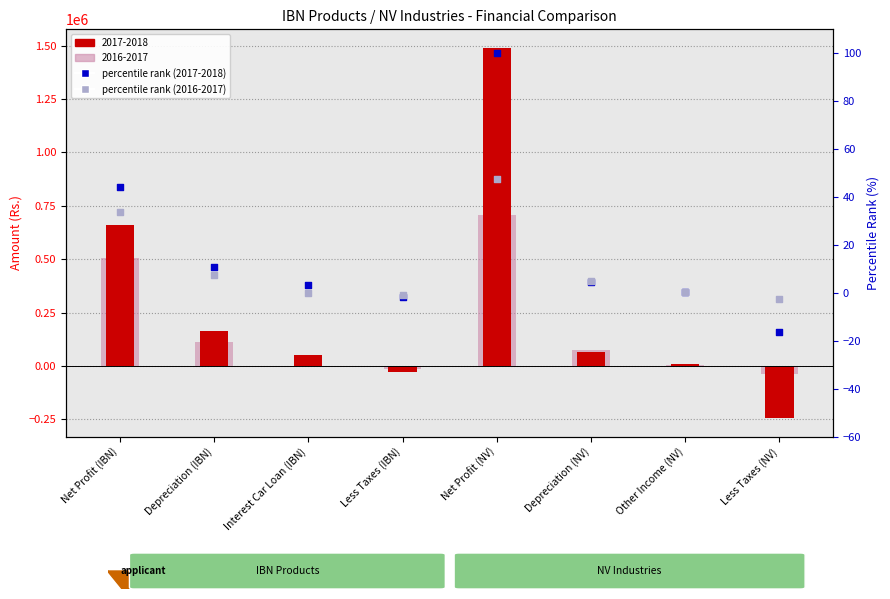

What is the total value across all series at Net Profit (IBN)?

78.3